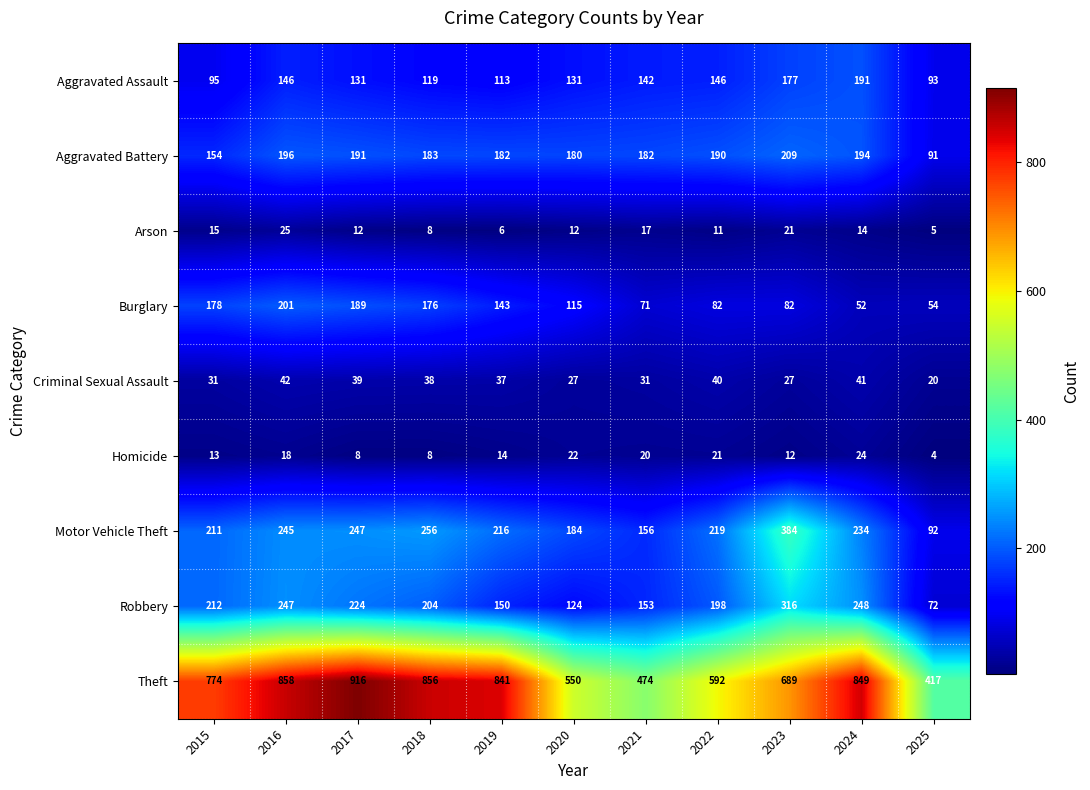

At 2017, list the series in order from largest to smallest.

Theft, Motor Vehicle Theft, Robbery, Aggravated Battery, Burglary, Aggravated Assault, Criminal Sexual Assault, Arson, Homicide